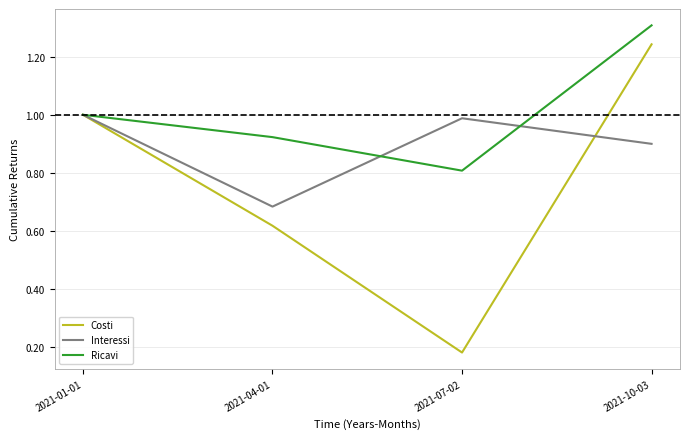

Which series changed the most between 2021-01-01 and 2021-10-03?

Ricavi